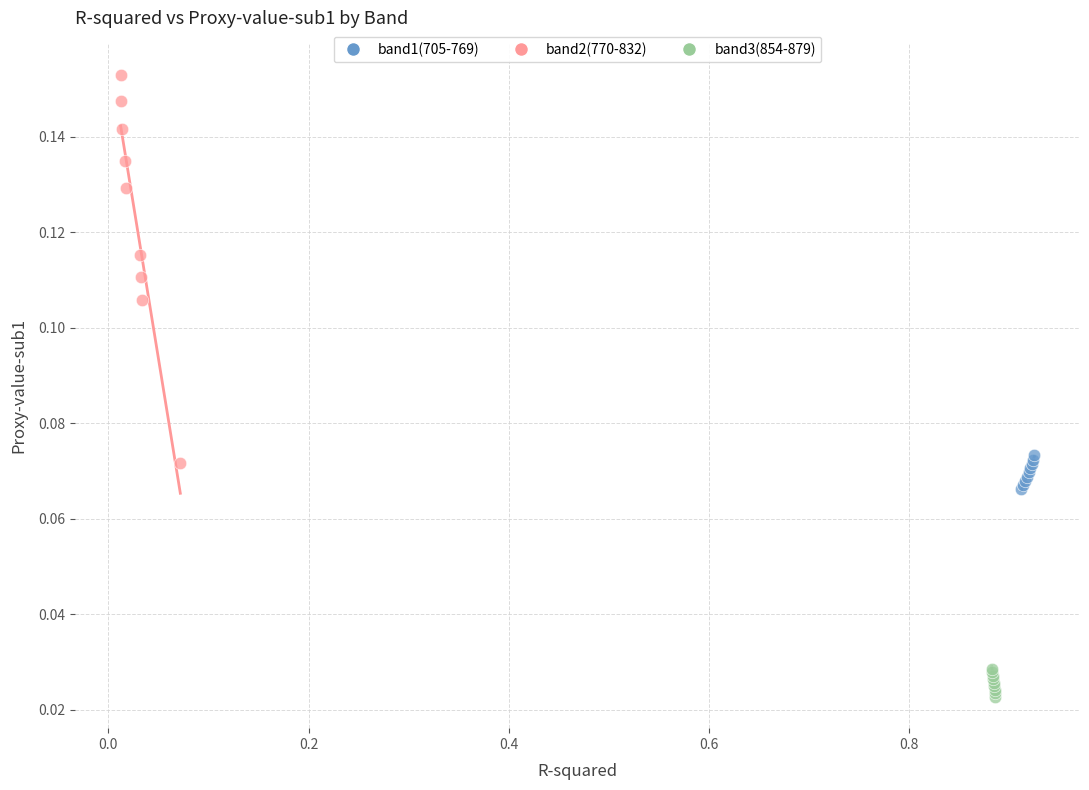

Which series reaches the minimum Y coordinate?

band3(854-879)